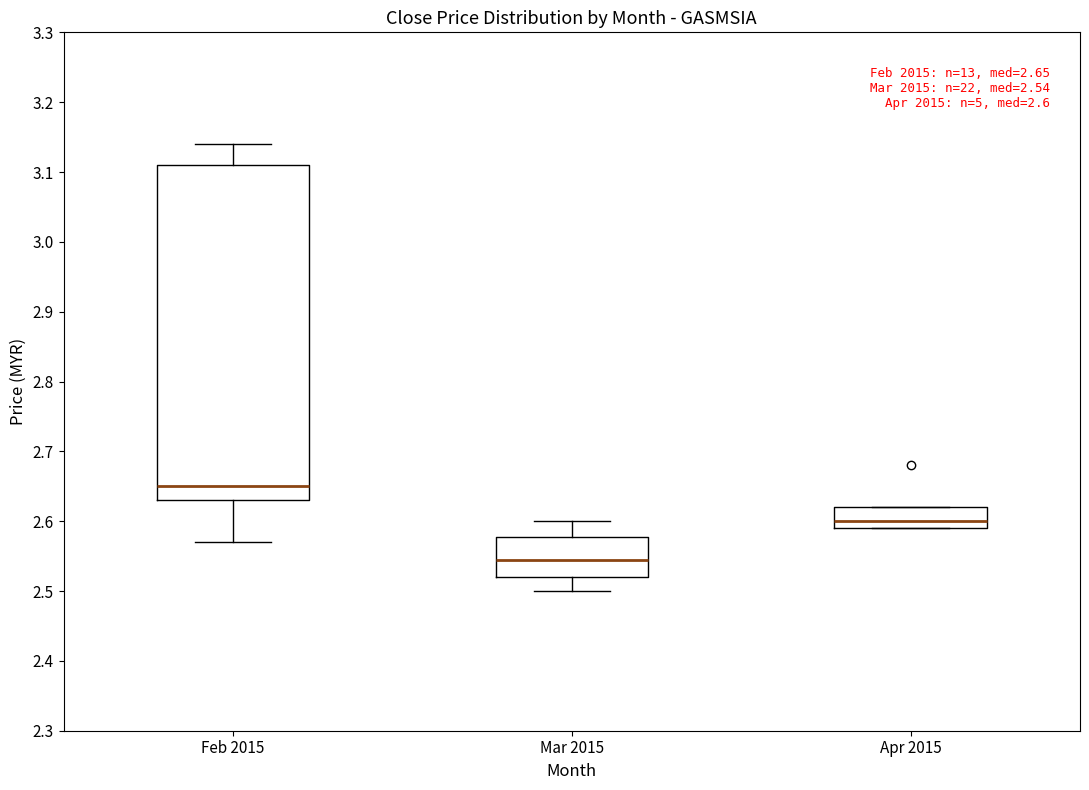

Which box is the tallest, from its lower edge to its upper edge?

Feb 2015